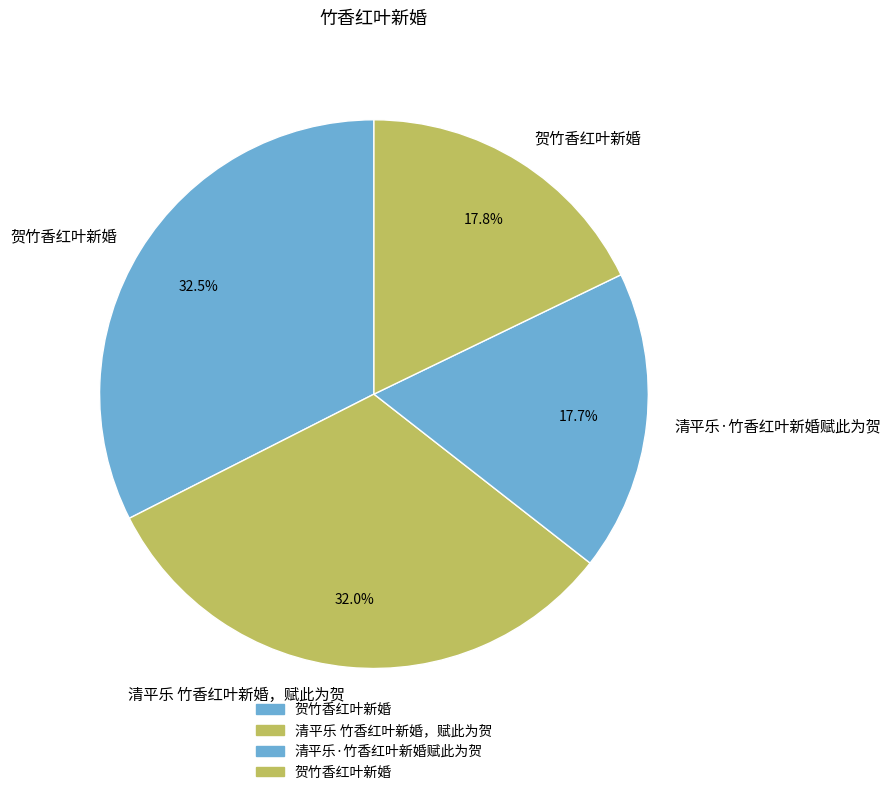

How many segments does this pie chart have?

4